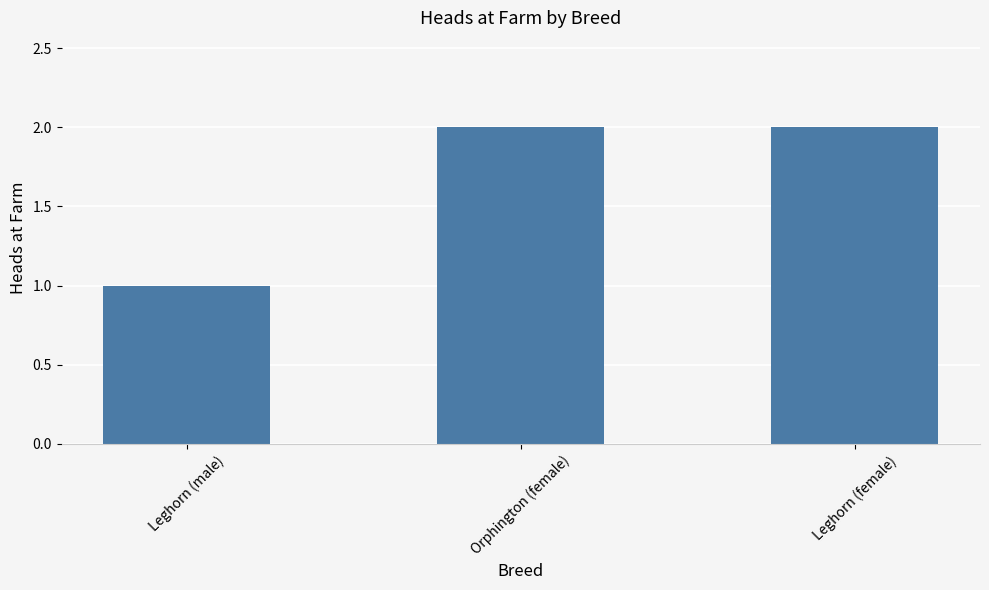

At which label is the value closest to 1?

Leghorn (male)